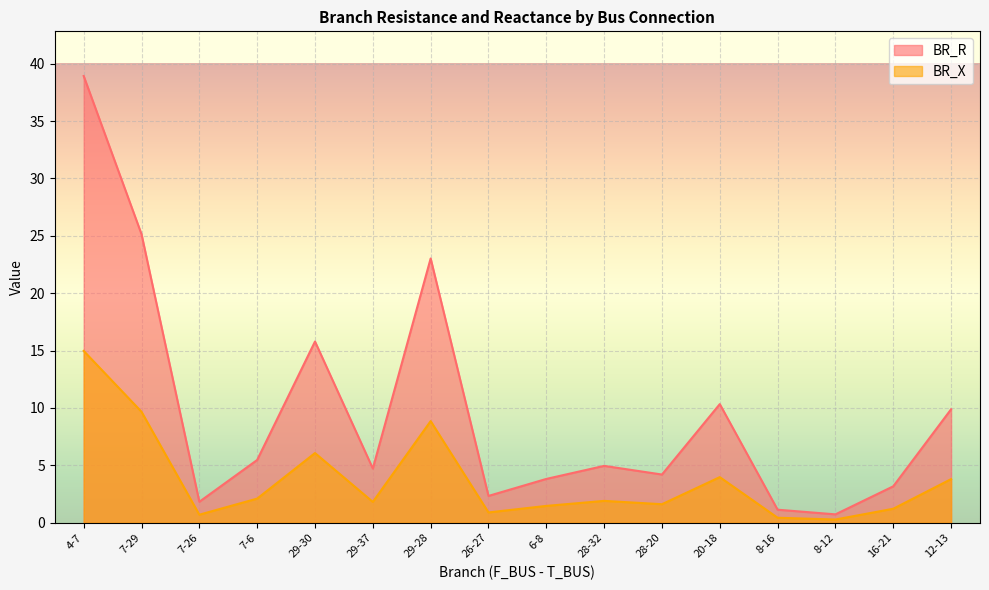

Is the value of BR_X at 7-26 greater than the value of BR_R at 8-12?

Yes